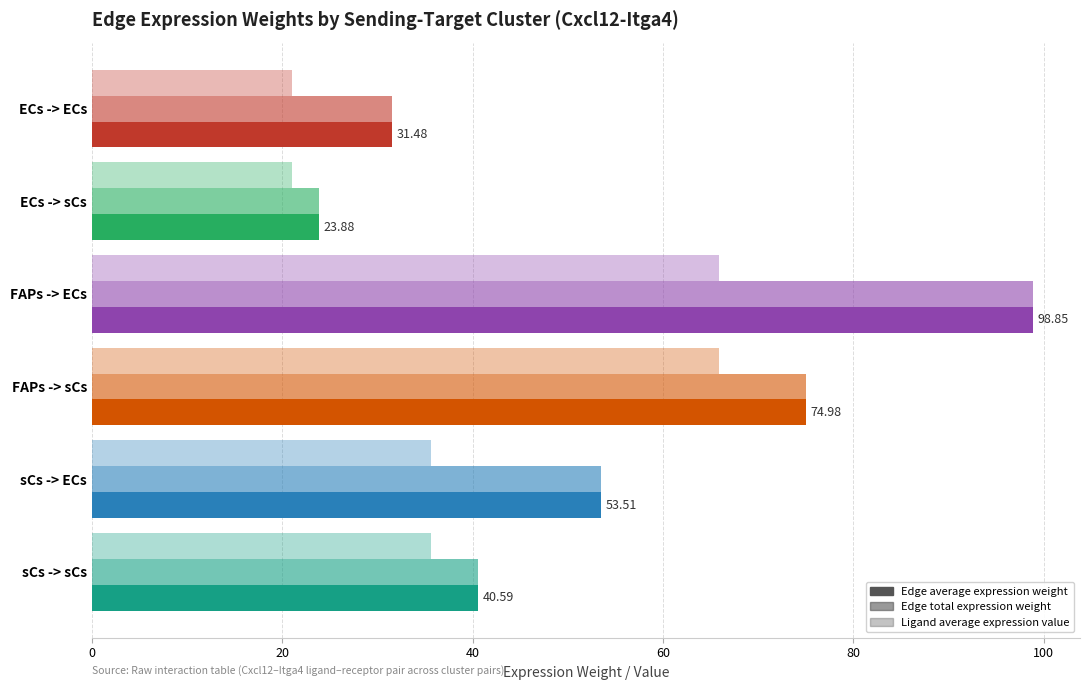

What is the value of the Edge total expression weight bar at the 2nd from the left?

23.9